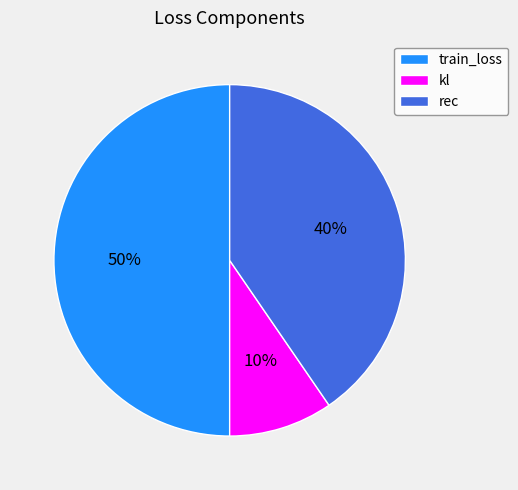

Which slice is the largest?

train_loss